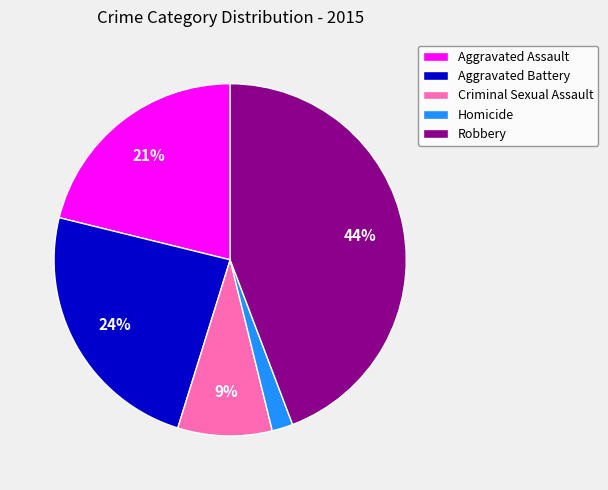

The Aggravated Assault slice represents 21% of the pie. True or false?

True